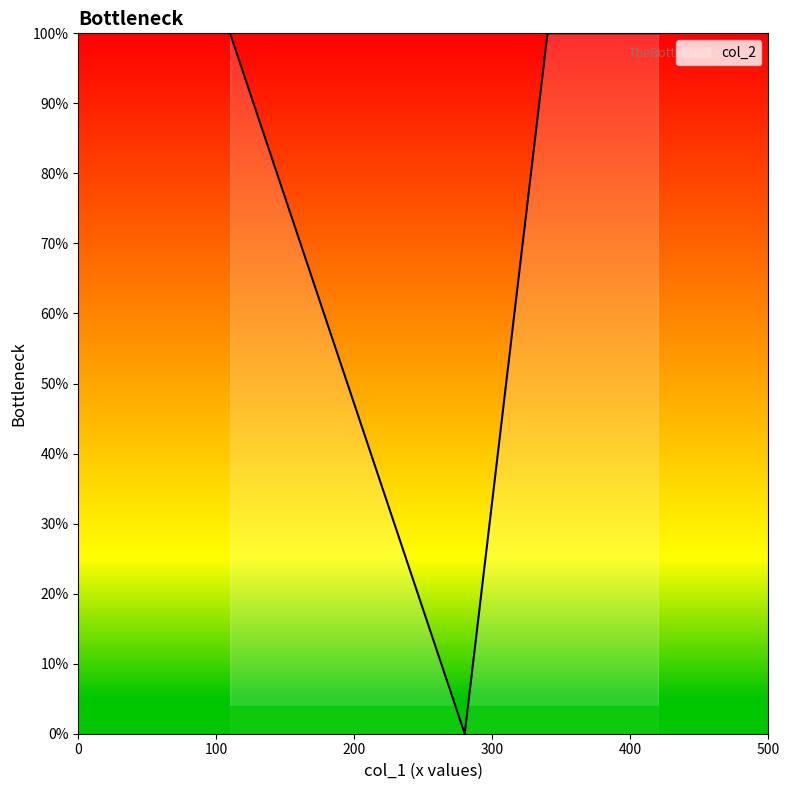

How many points are lower than both their immediate neighbors (excluding endpoints)?

1